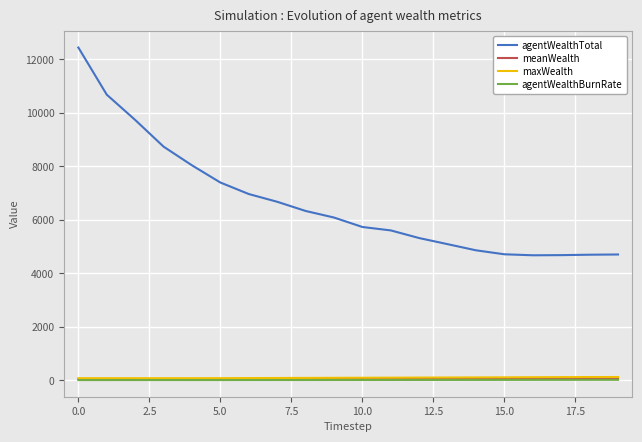

True or false: agentWealthTotal and maxWealth cross at least once.

False